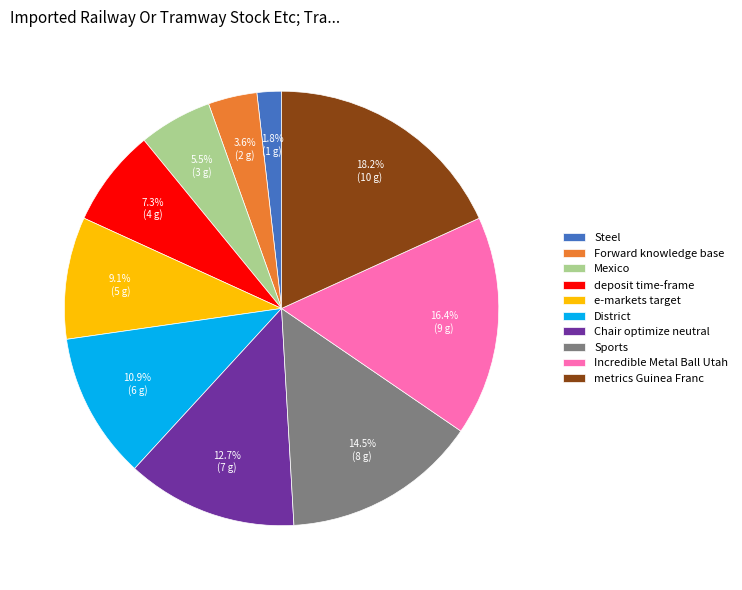

To the nearest percent, what is the difference between the largest and smallest slice percentages?

16%